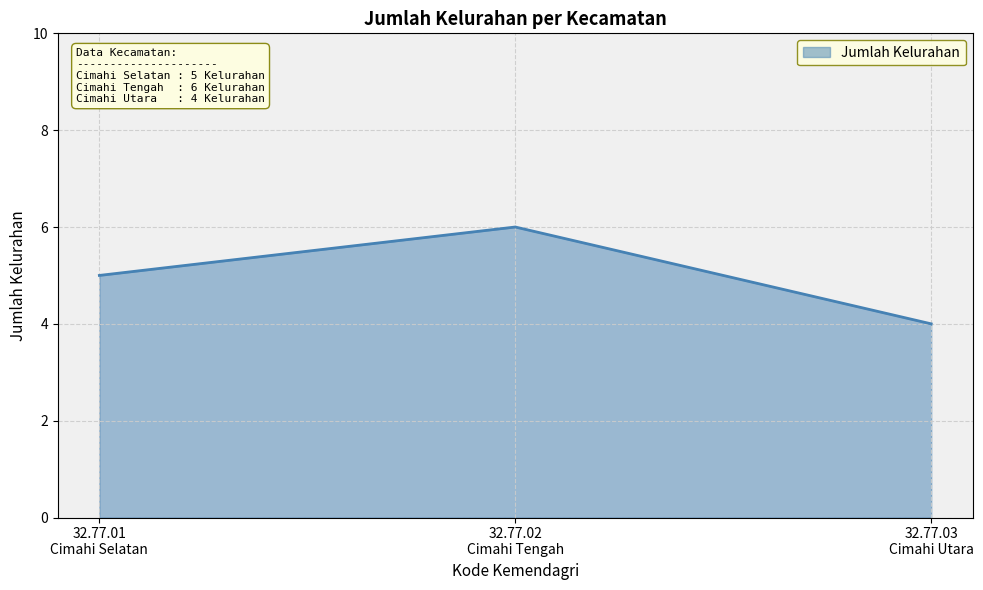

What is the maximum value shown in the chart?

6